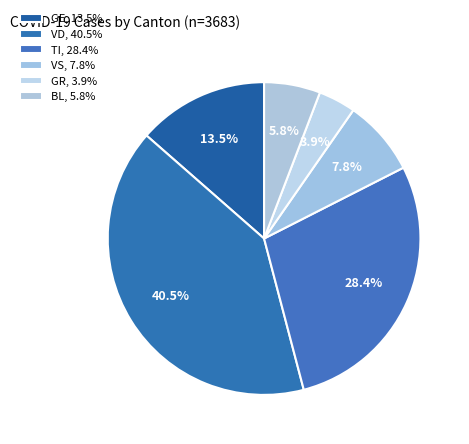

To the nearest percent, what is the average slice percentage?

17%